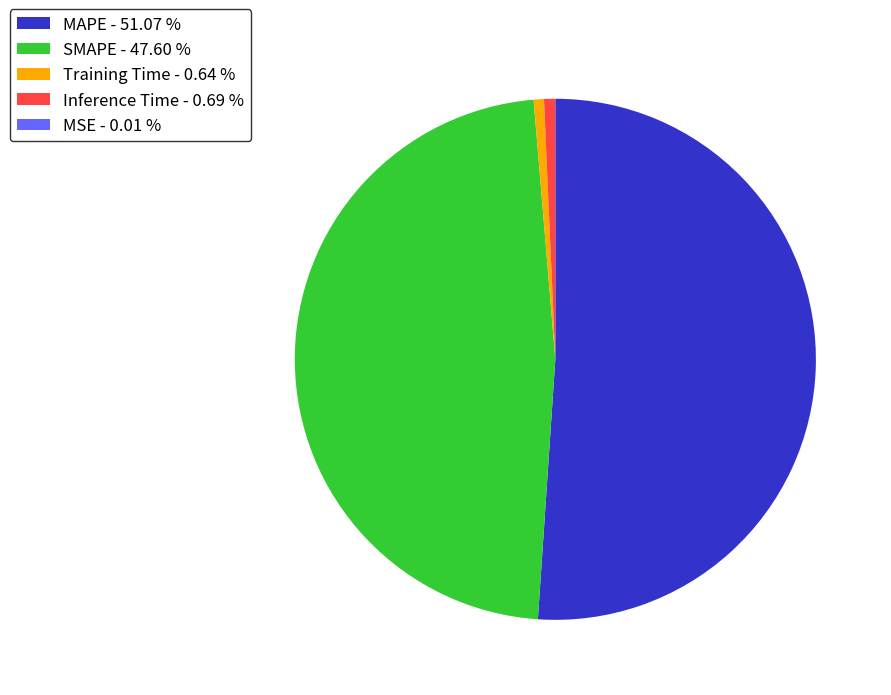

Combined, do SMAPE - 47.60 % and Training Time - 0.64 % account for over 50%?

No